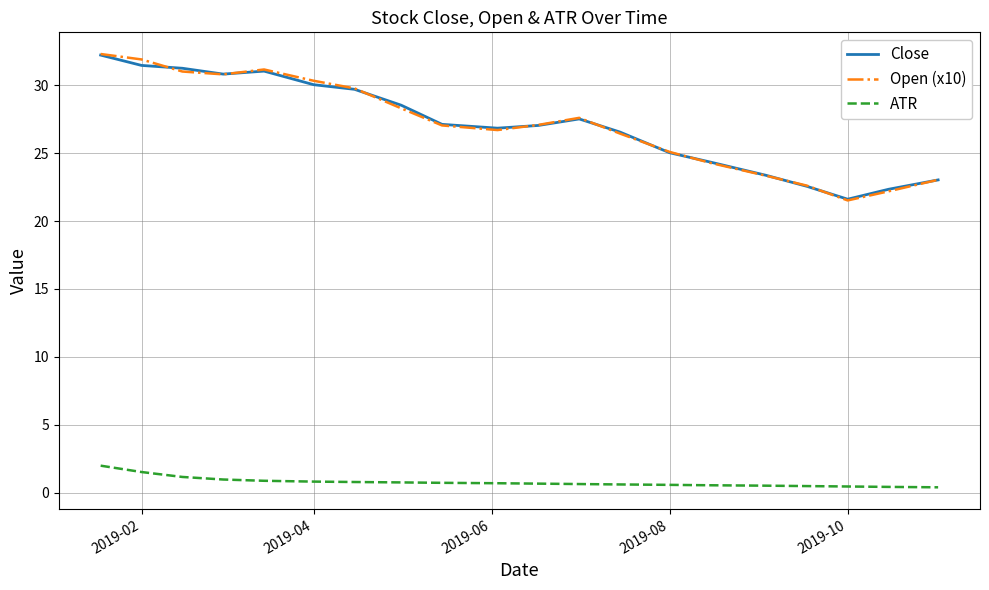

True or false: ATR and Close cross at least once.

False